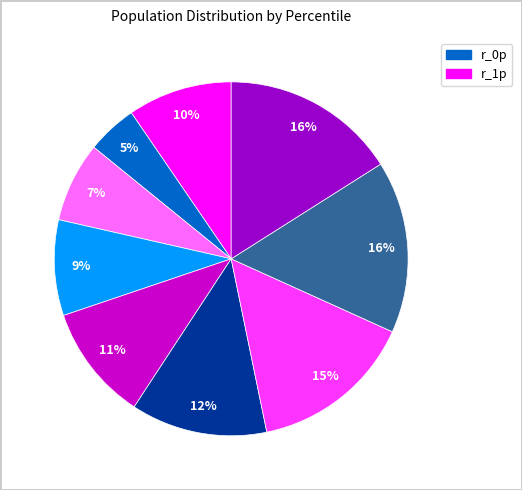

How many slices are in this pie chart?

9